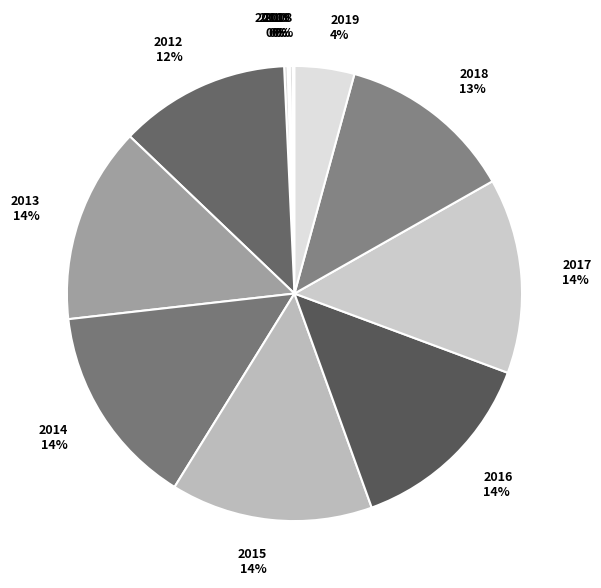

To the nearest percent, what percentage of the pie is 2012?

12%